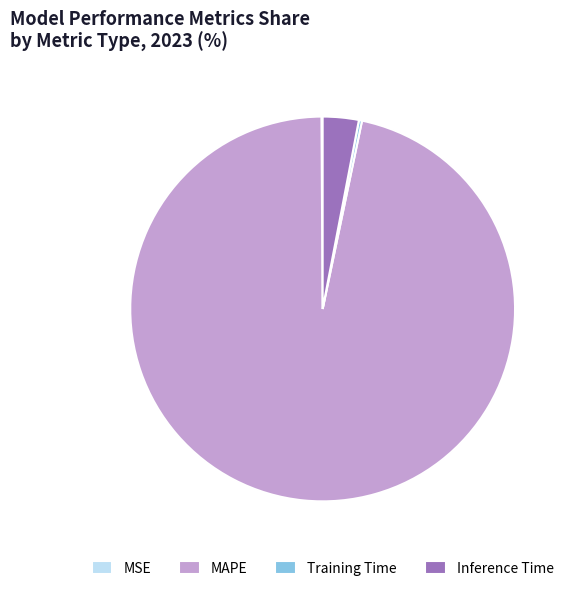

Is there any slice that represents more than half of the pie?

Yes